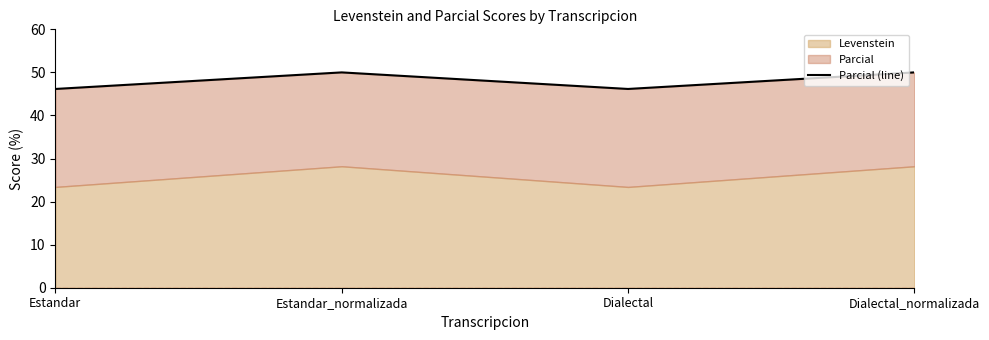

What position from the left is Estandar?

1